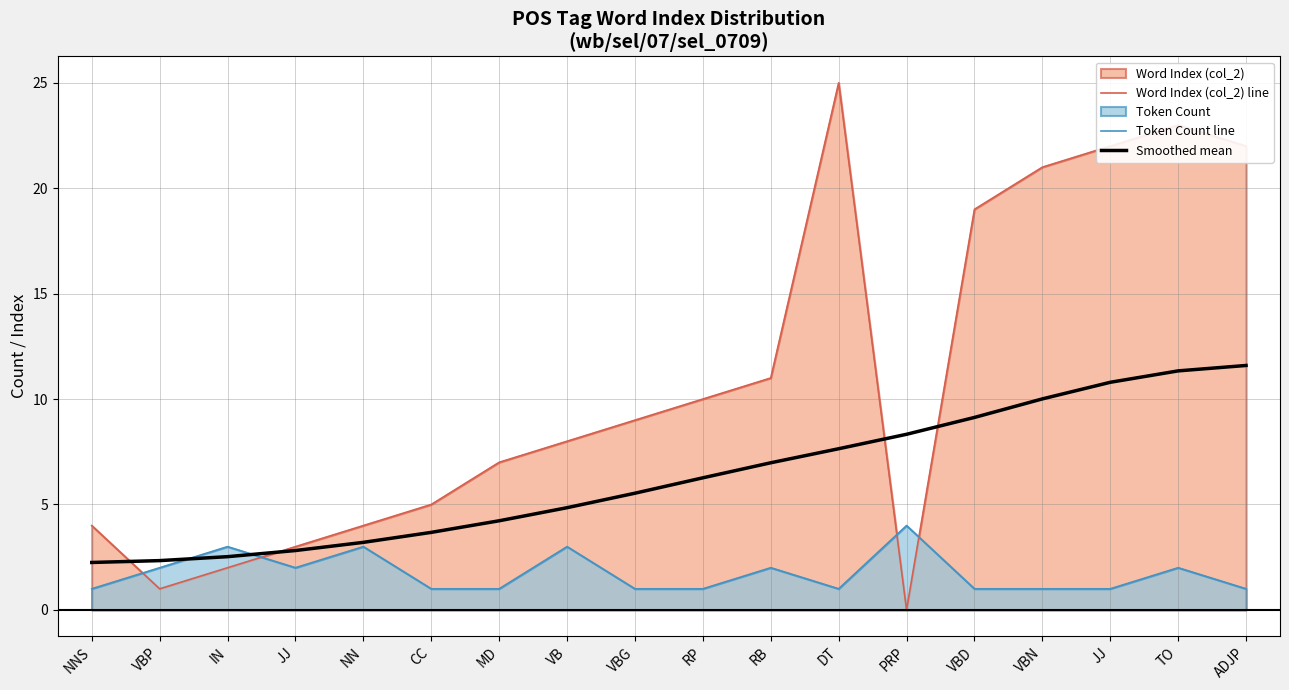

Which series has the largest total across all categories?

Word Index (col_2) line